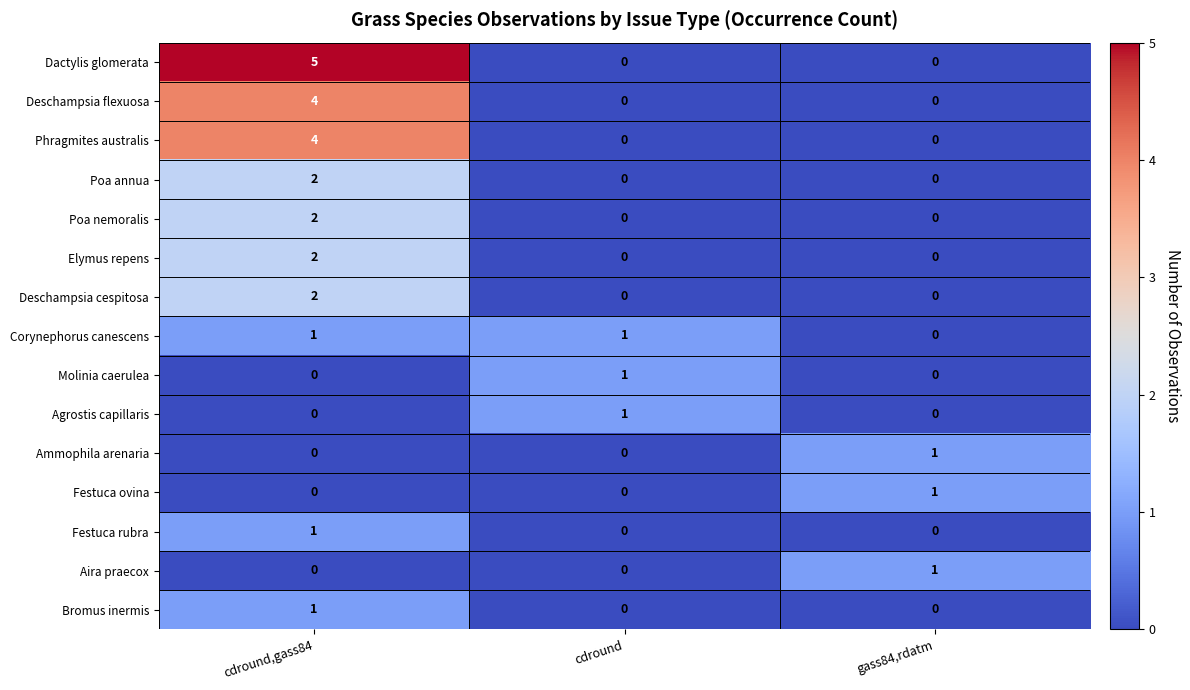

At which category is the sum across all series the highest?

cdround,gass84